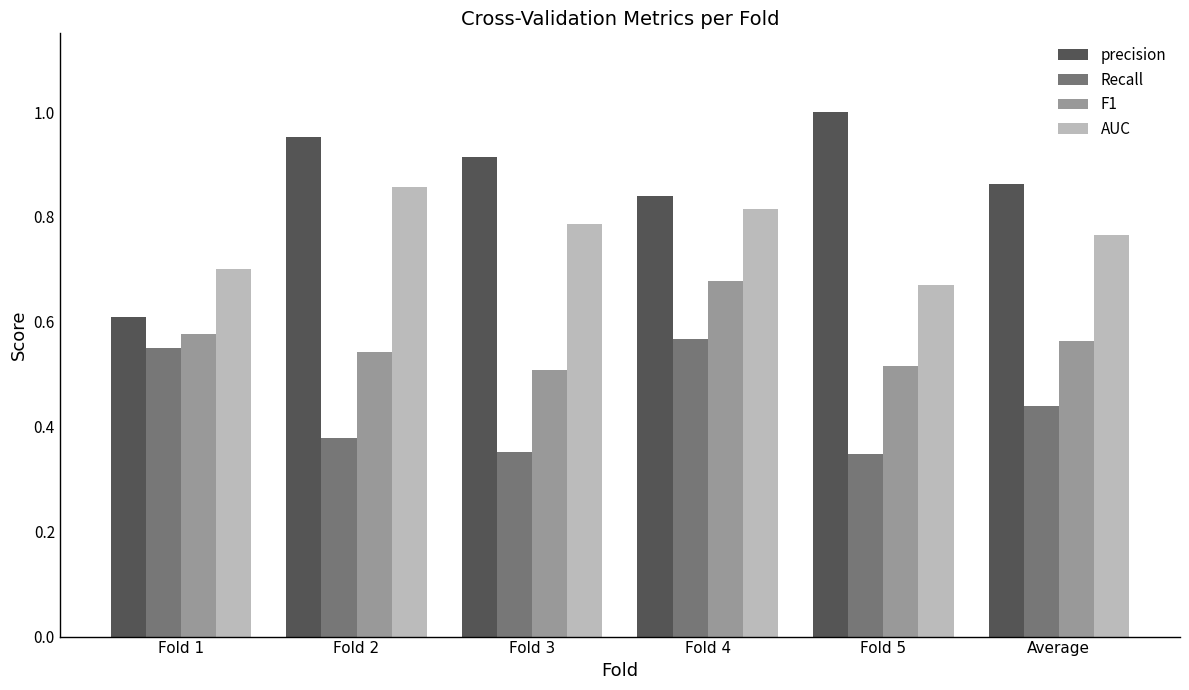

Between Fold 2 and Average, which series saw the biggest shift?

AUC